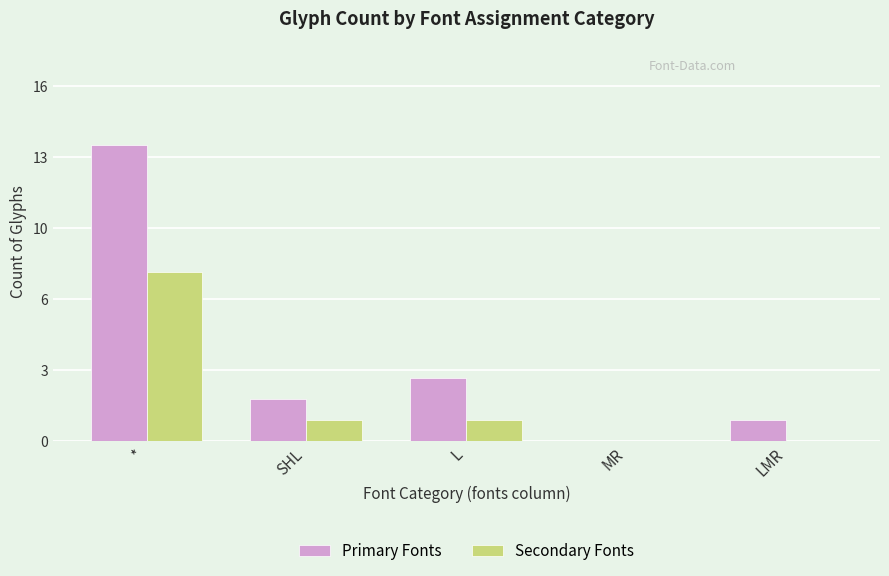

What are all the series names shown in the legend?

Primary Fonts, Secondary Fonts